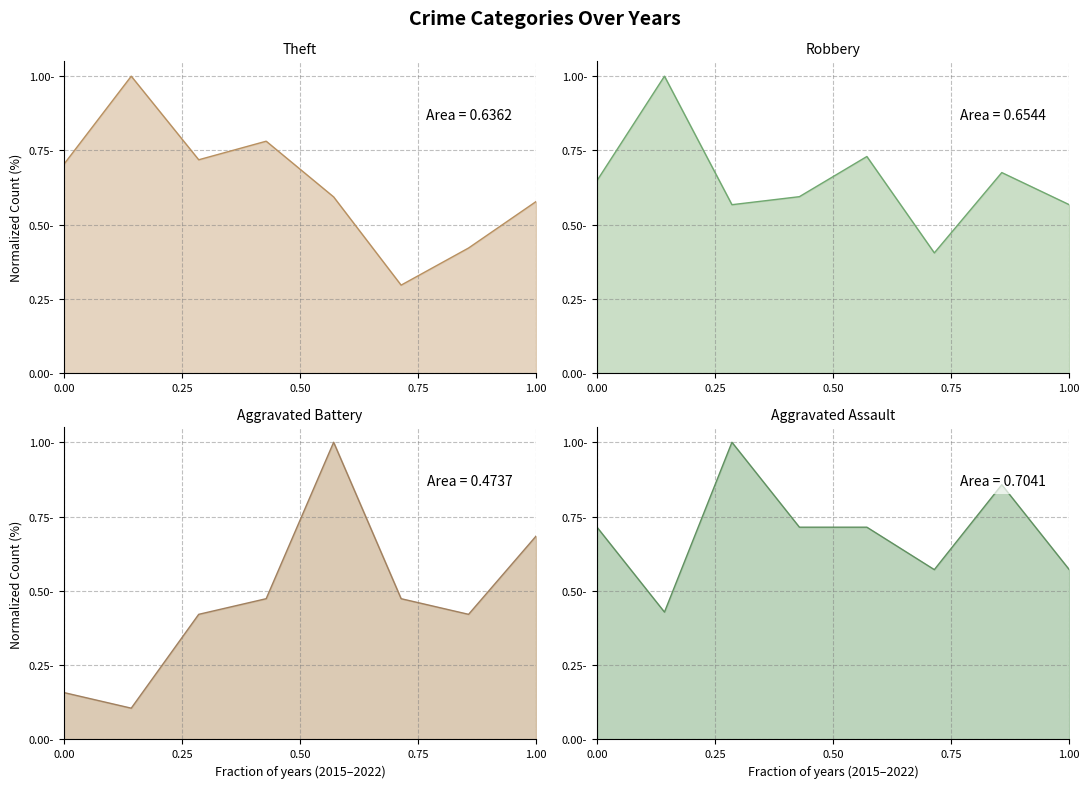

What is the sum of the Robbery values at 2020 and 2016?

1.4